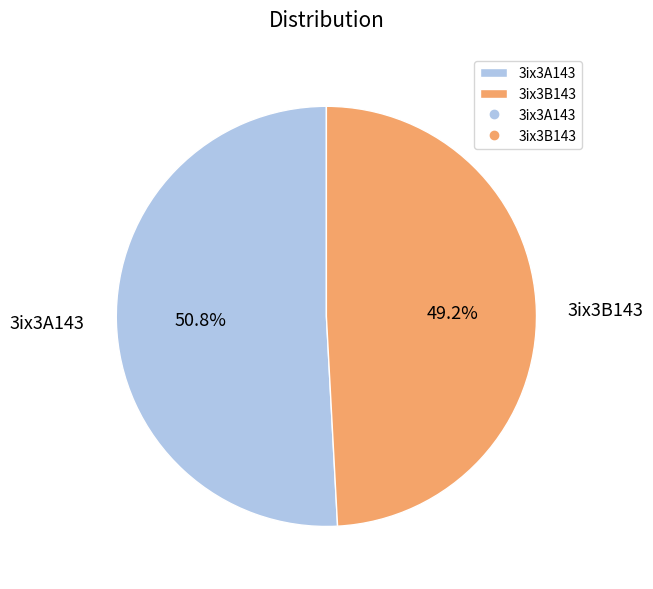

Is it true that 3ix3A143 is 60% of the pie?

False